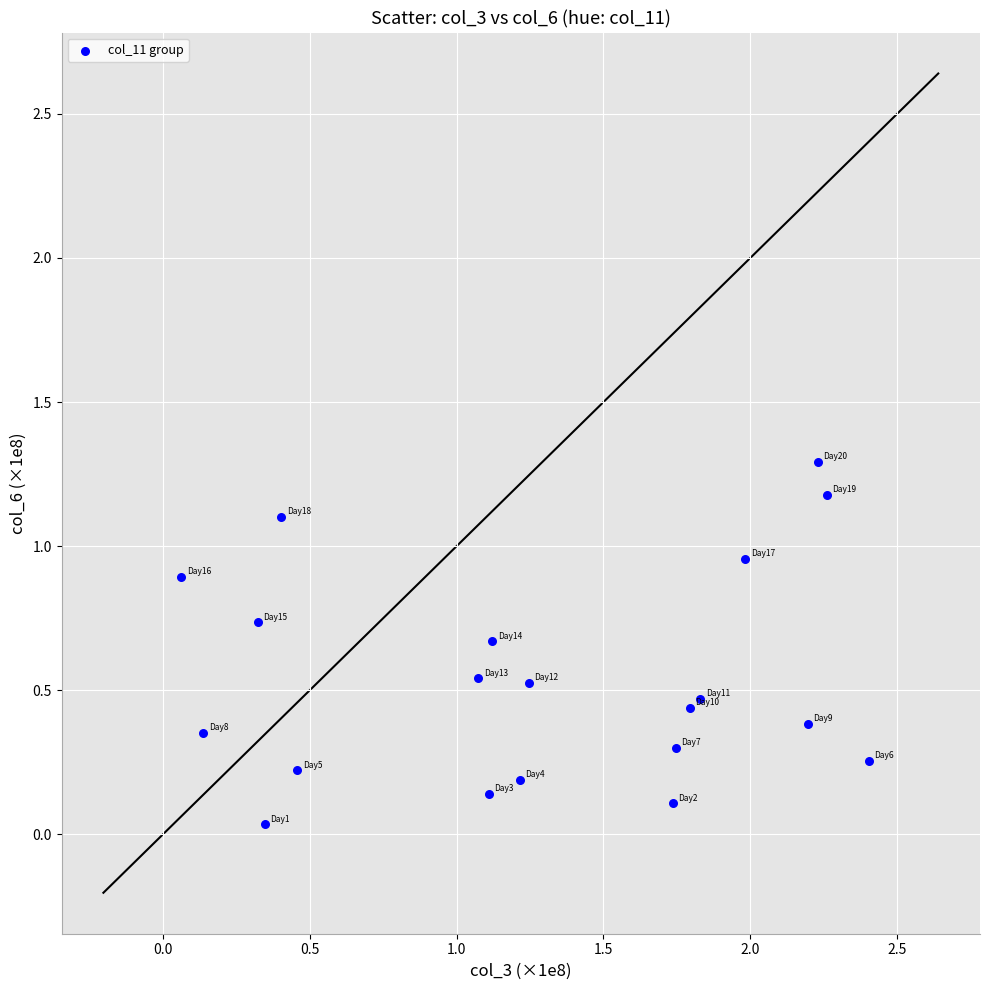

What is the range of Y values (max minus min)?

1.3